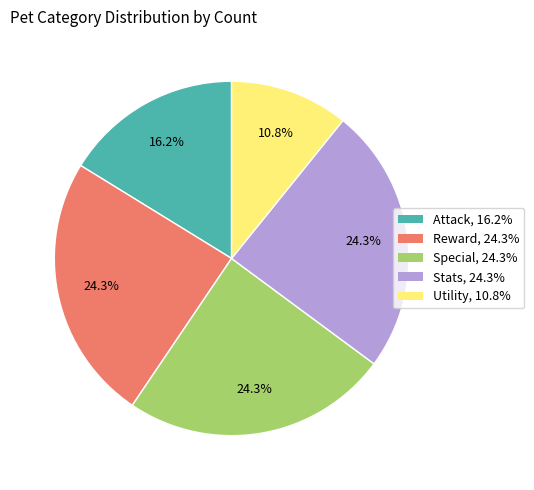

Is there a majority slice in this chart?

No